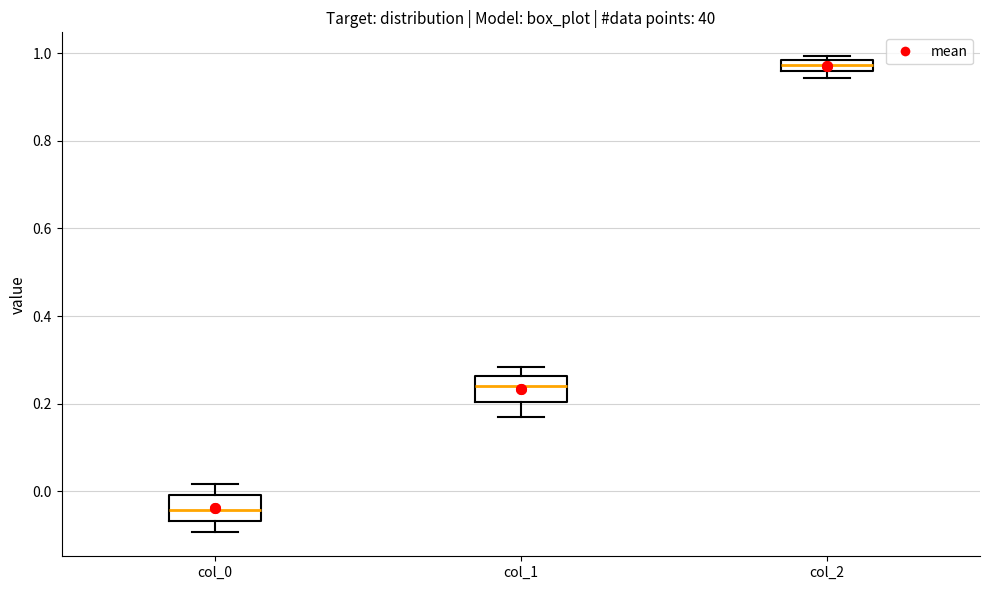

Which box's median line is the highest?

col_2